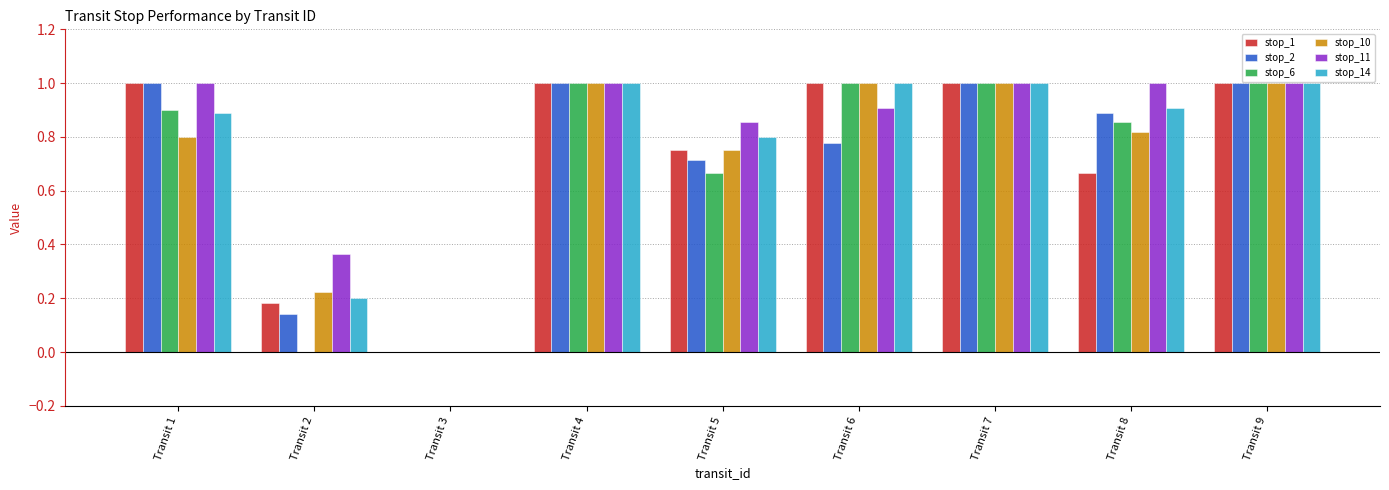

The stop_1 series shows 0.6 at Transit 6. True or false?

False